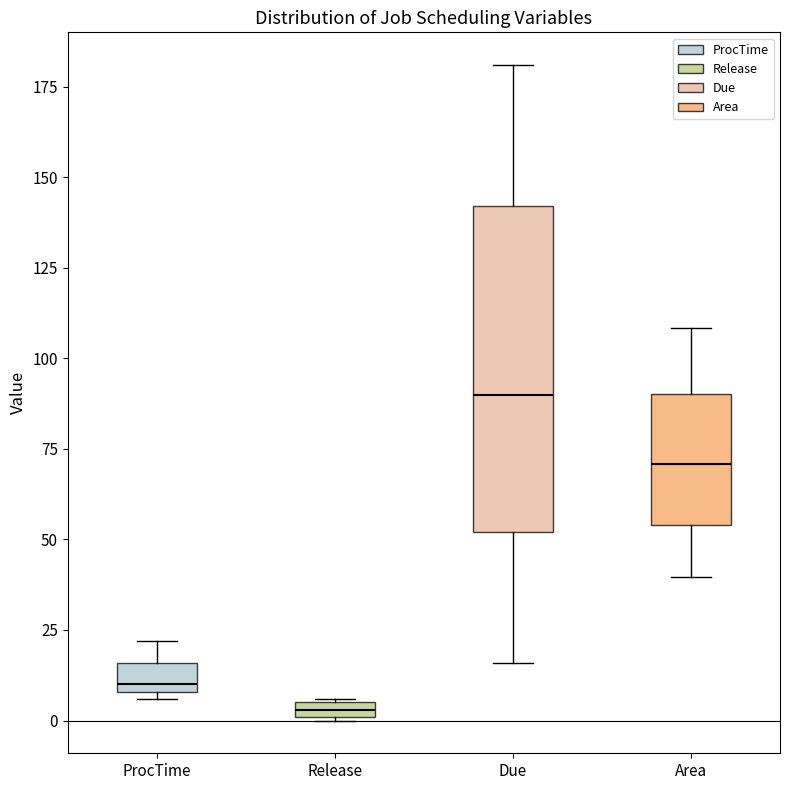

Which box has the highest median line?

Due